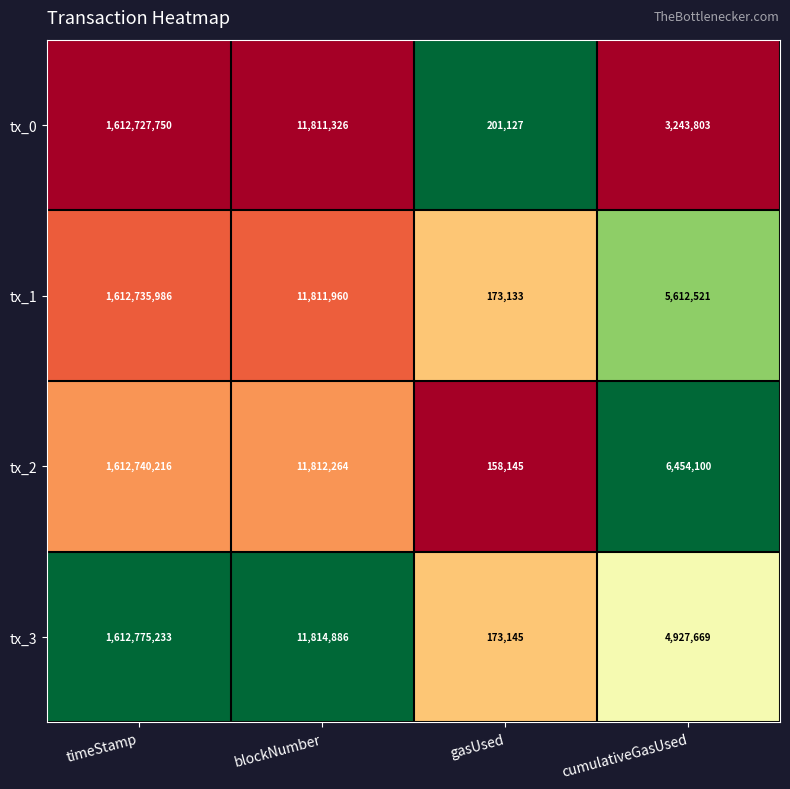

Reading right to left, list all the values displayed in this chart.

tx_0: 3243803	201127	11811326	1612727750
tx_1: 5612521	173133	11811960	1612735986
tx_2: 6454100	158145	11812264	1612740216
tx_3: 4927669	173145	11814886	1612775233